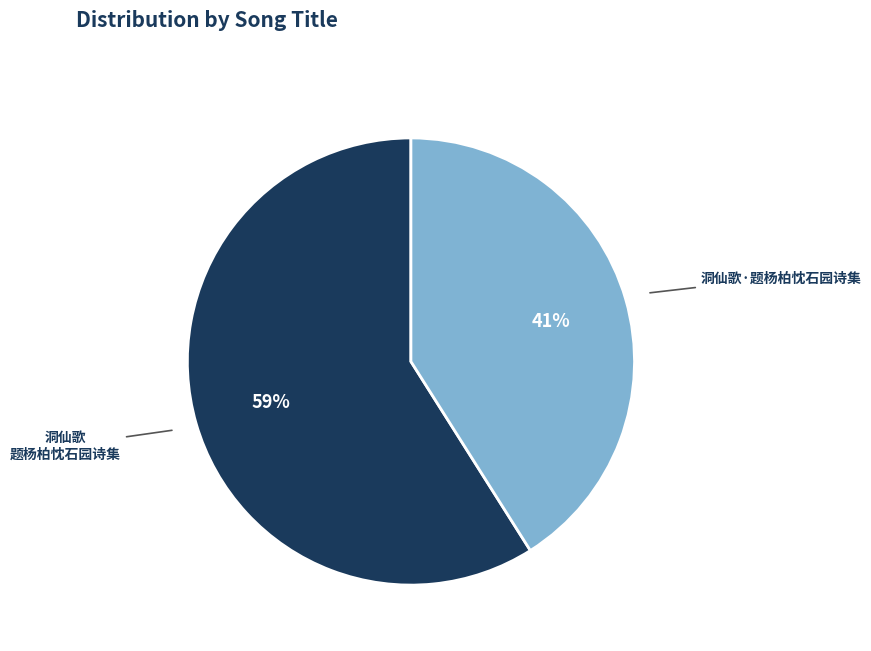

To the nearest percent, what is the difference between the 洞仙歌 题杨柏忱石园诗集 and 洞仙歌·题杨柏忱石园诗集 slice percentages?

18%